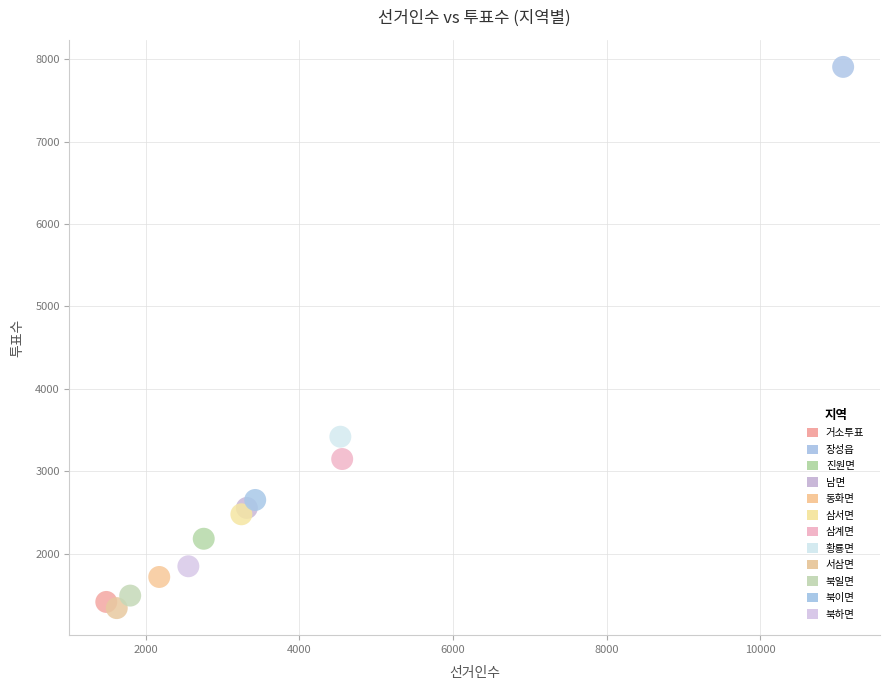

What are all the series names shown in the legend?

거소투표, 장성읍, 진원면, 남면, 동화면, 삼서면, 삼계면, 황룡면, 서삼면, 북일면, 북이면, 북하면